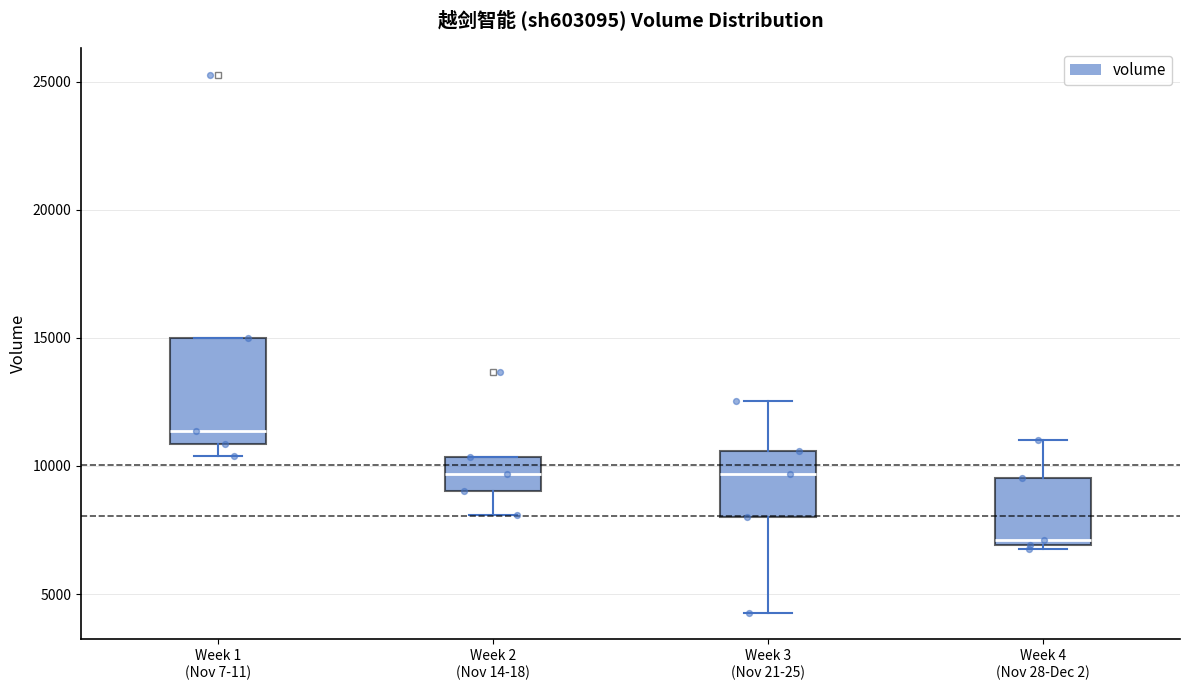

Reading left to right, transcribe this box plot: for each box, give where its median line is, the range the box spans, and where its two whiskers end, as read against the y-axis. The values are not printed on the chart, so give them approximately, as read against the axis.

Week 1 (Nov 7-11): median 11500, box 11000 to 15000, whiskers 10500 to 15000
Week 2 (Nov 14-18): median 9500, box 9000 to 10500, whiskers 8000 to 10500
Week 3 (Nov 21-25): median 9500, box 8000 to 10500, whiskers 4500 to 12500
Week 4 (Nov 28-Dec 2): median 7000 (just above the box's lower edge), box 7000 to 9500, whiskers 7000 to 11000